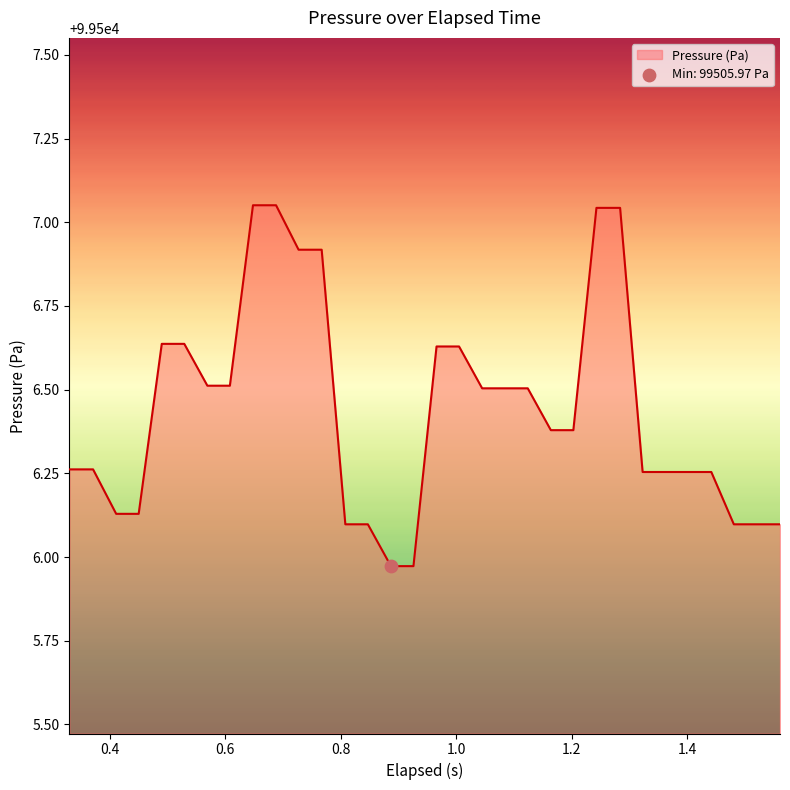

What is the difference between the maximum and minimum values?

1.1